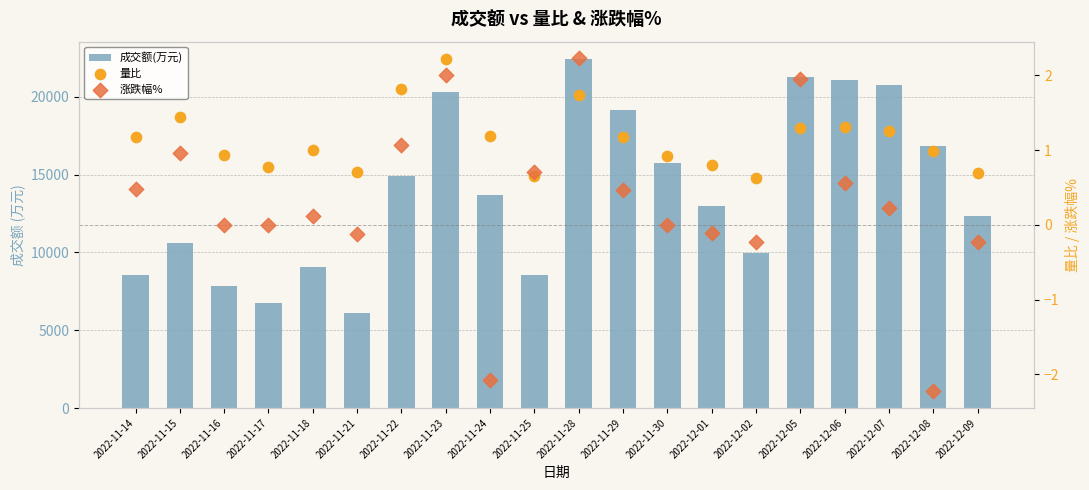

At which category is the sum across all series the highest?

2022-11-28